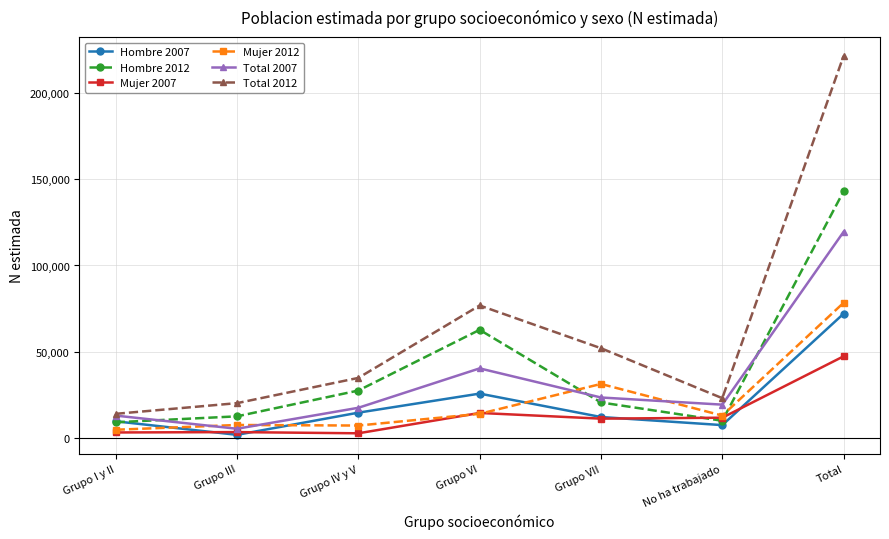

Does the chart display data point markers on the line(s)?

Yes